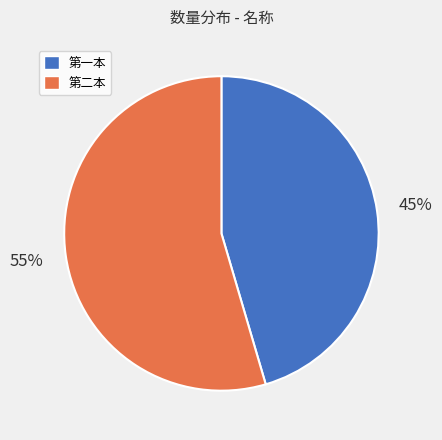

Rank the categories by value from lowest to highest.

第一本, 第二本